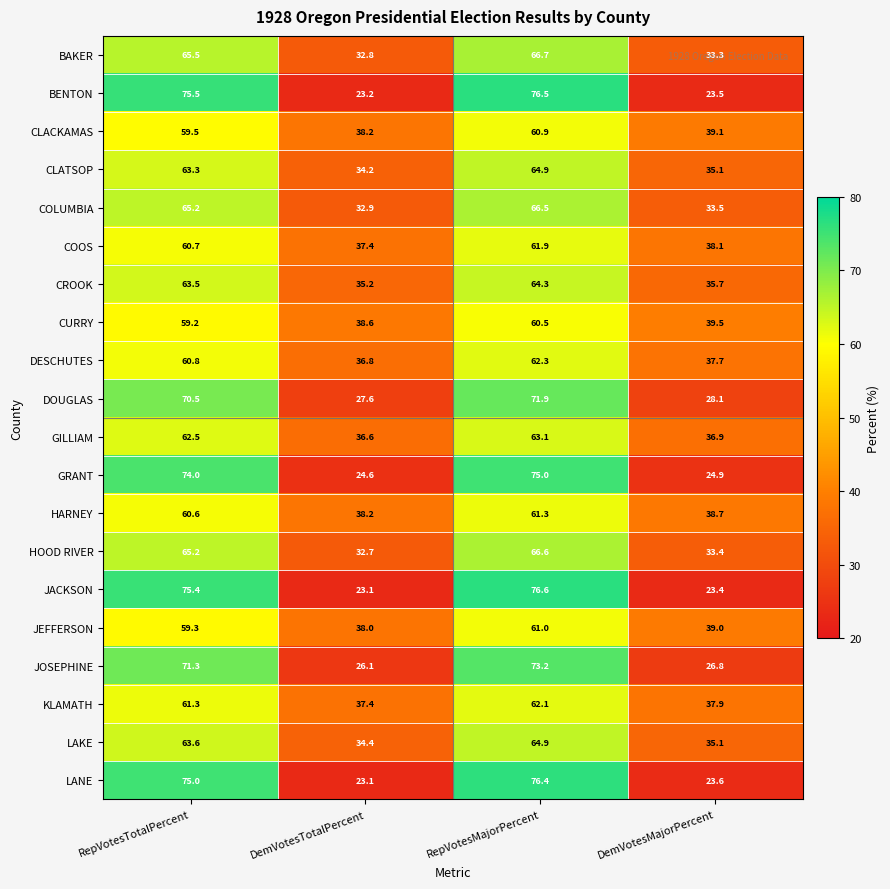

What is the smallest value displayed?

23.1